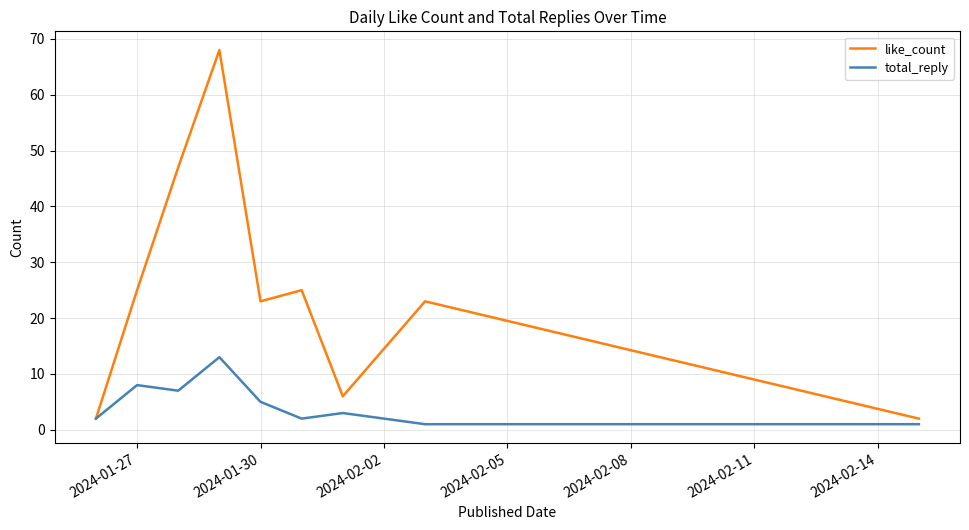

Rank the series by their average value, from lowest to highest.

total_reply, like_count